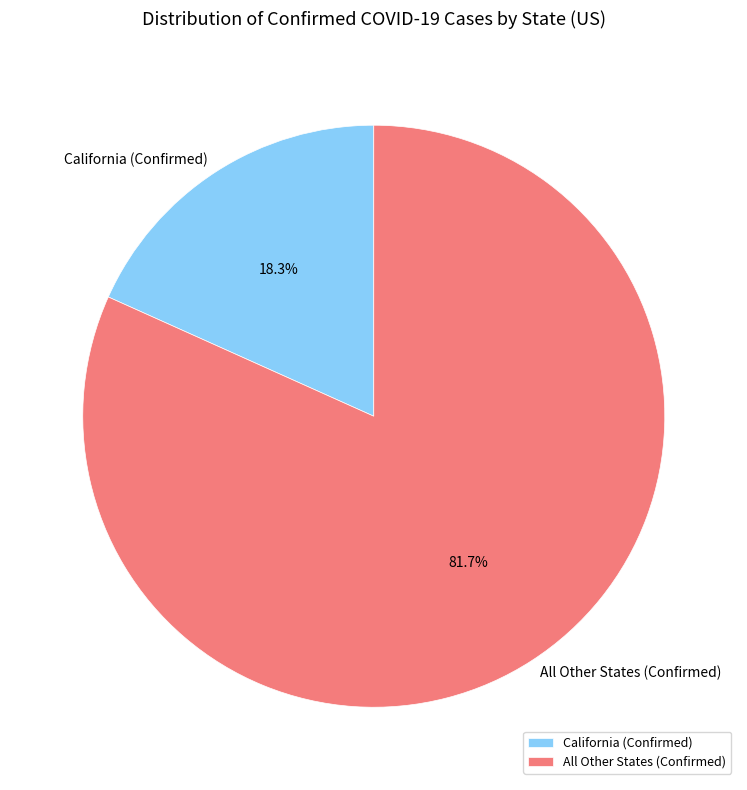

Count the number of slices in the pie.

2